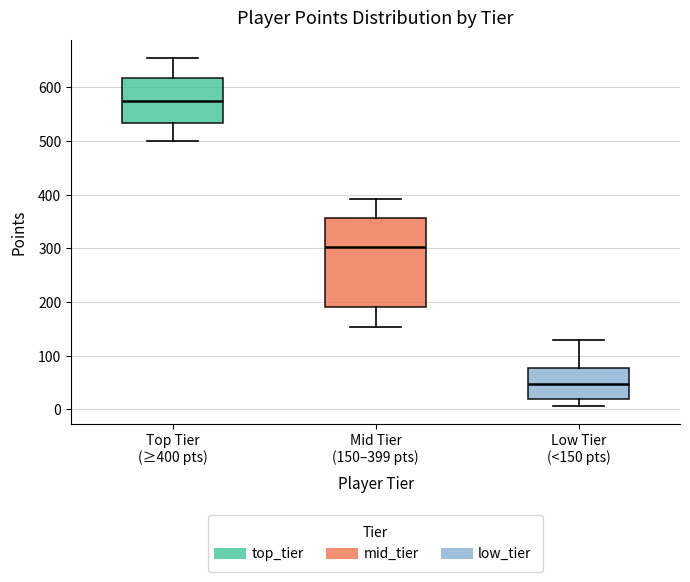

Comparing the boxes themselves (not the whiskers), which one is the tallest?

Mid Tier (150–399 pts)